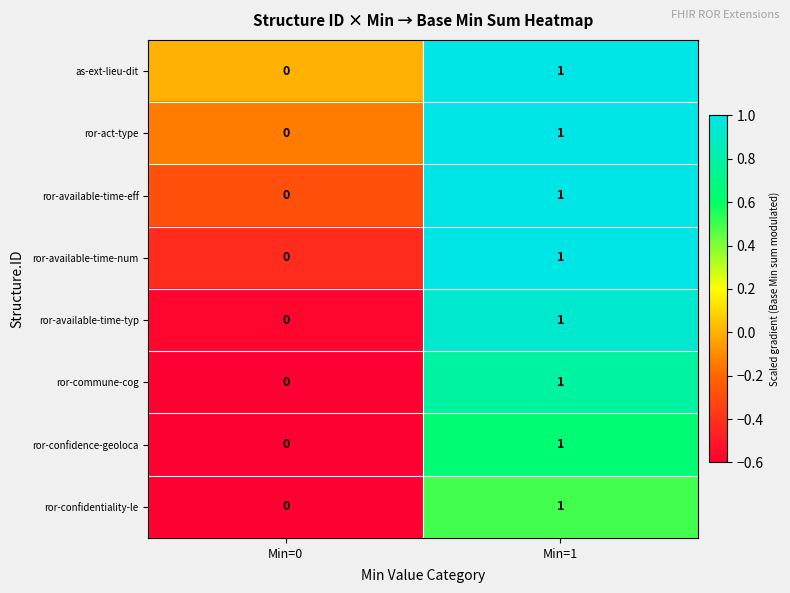

Which category has the highest value in the as-ext-lieu-dit series?

Min=1